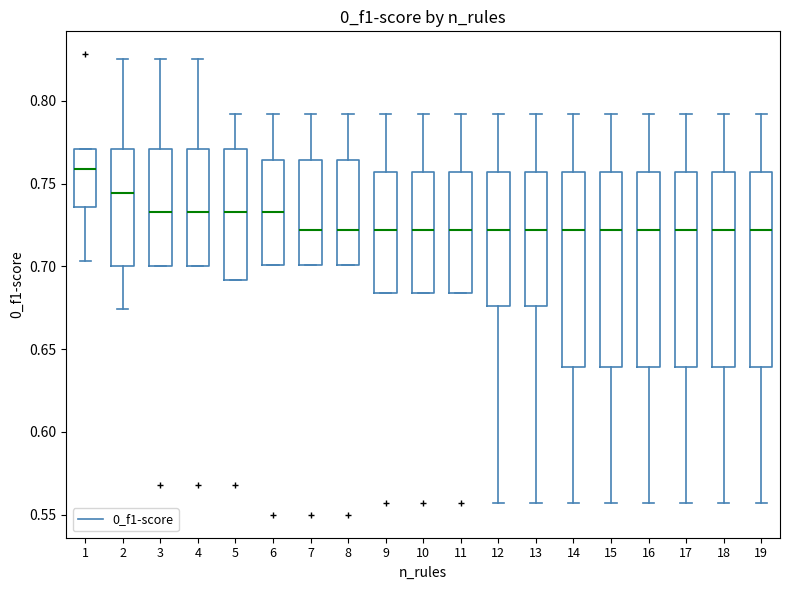

Where is the lower edge of the box at x = 11 on the y-axis? The values are not printed on the chart, so give them approximately, as read against the axis.

0.685